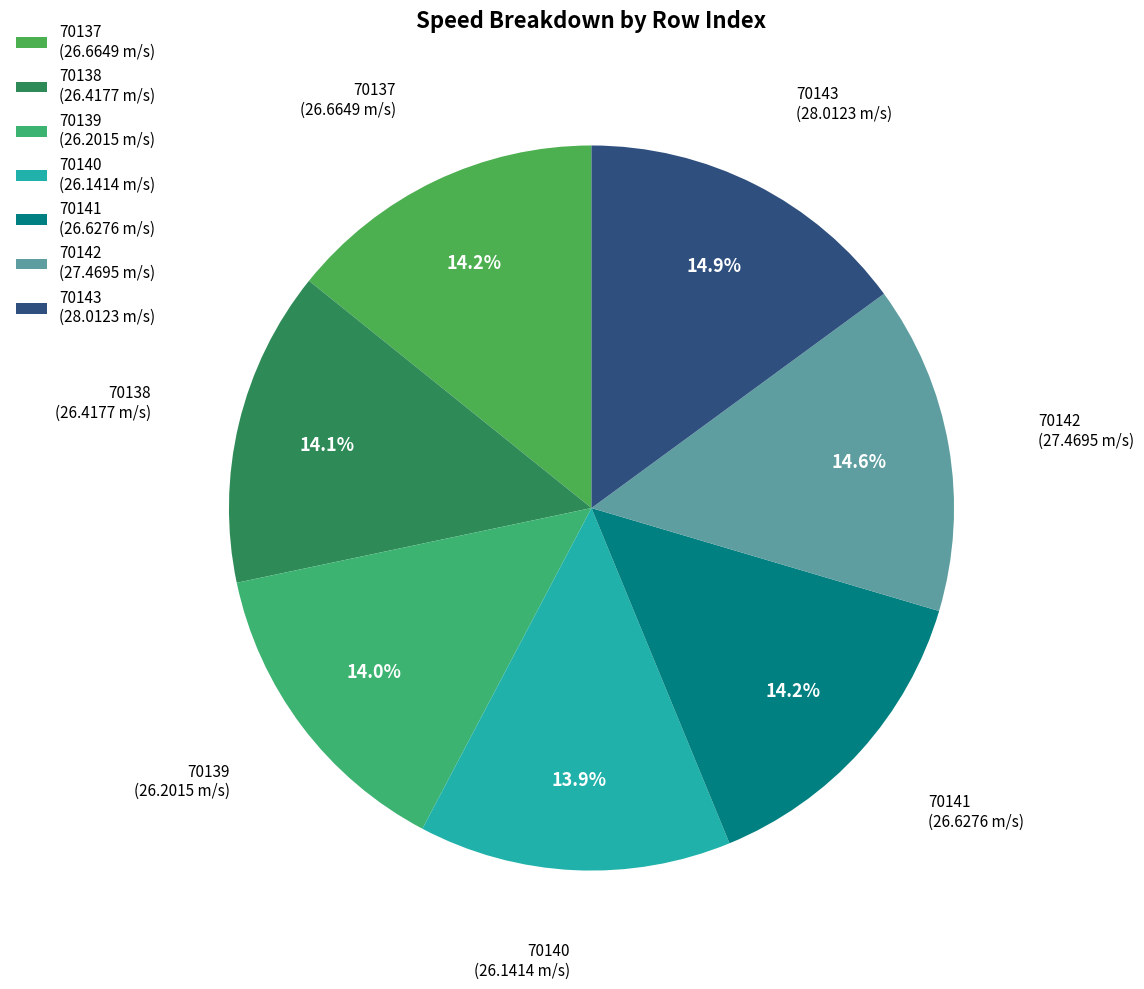

Approximately how many times larger is the value at 70141 (26.6276 m/s) compared to 70142 (27.4695 m/s)?

1.0